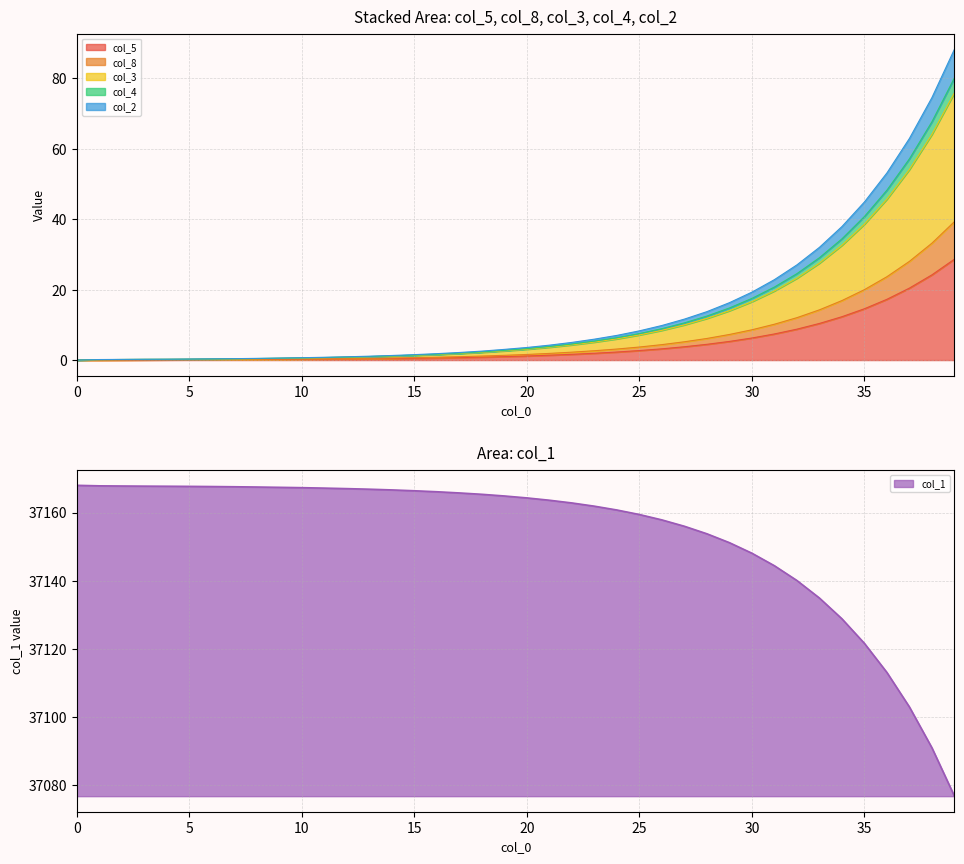

What is the sum of all col_5 values?

183.9